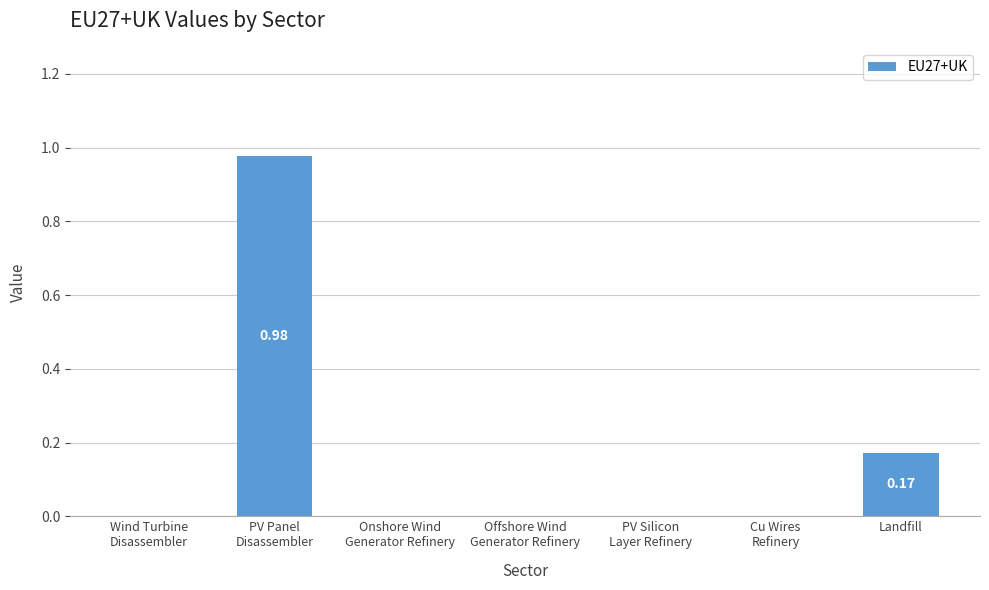

Reading right to left, list all the values displayed in this chart.

0.2	0.0	0.0	0.0	0.0	1.0	0.0